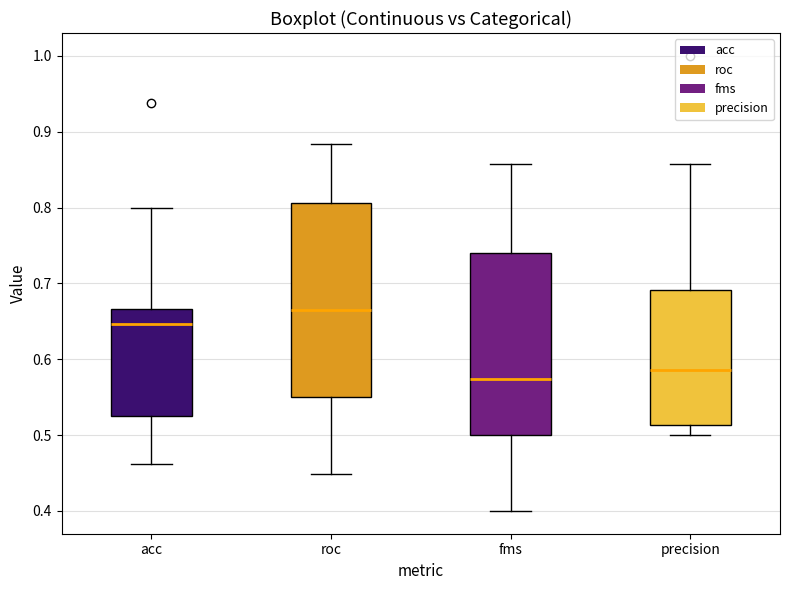

Where is the lower edge of the box for precision on the y-axis? The values are not printed on the chart, so give them approximately, as read against the axis.

0.51